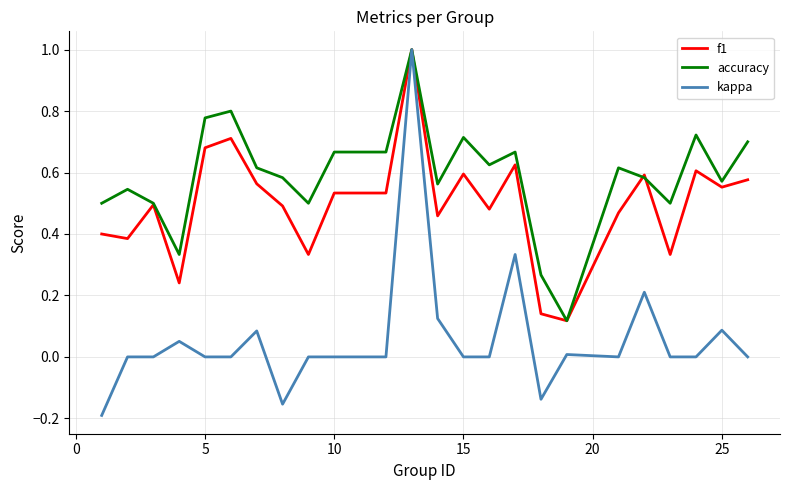

What is the sum of all accuracy values?

14.1